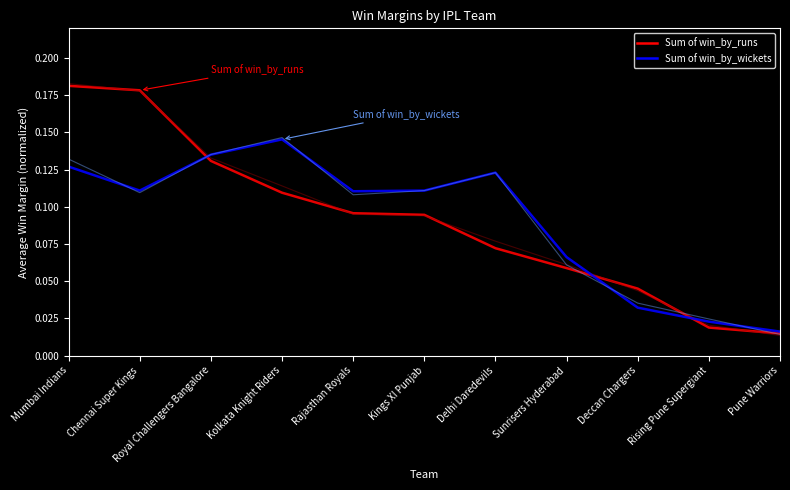

Reading left to right, extract all data points from this chart.

Sum of win_by_runs: Mumbai Indians=0.2	Chennai Super Kings=0.2	Royal Challengers Bangalore=0.1	Kolkata Knight Riders=0.1	Rajasthan Royals=0.1	Kings XI Punjab=0.1	Delhi Daredevils=0.1	Sunrisers Hyderabad=0.1	Deccan Chargers=0.0	Rising Pune Supergiant=0.0	Pune Warriors=0.0
Sum of win_by_wickets: Mumbai Indians=0.1	Chennai Super Kings=0.1	Royal Challengers Bangalore=0.1	Kolkata Knight Riders=0.1	Rajasthan Royals=0.1	Kings XI Punjab=0.1	Delhi Daredevils=0.1	Sunrisers Hyderabad=0.1	Deccan Chargers=0.0	Rising Pune Supergiant=0.0	Pune Warriors=0.0